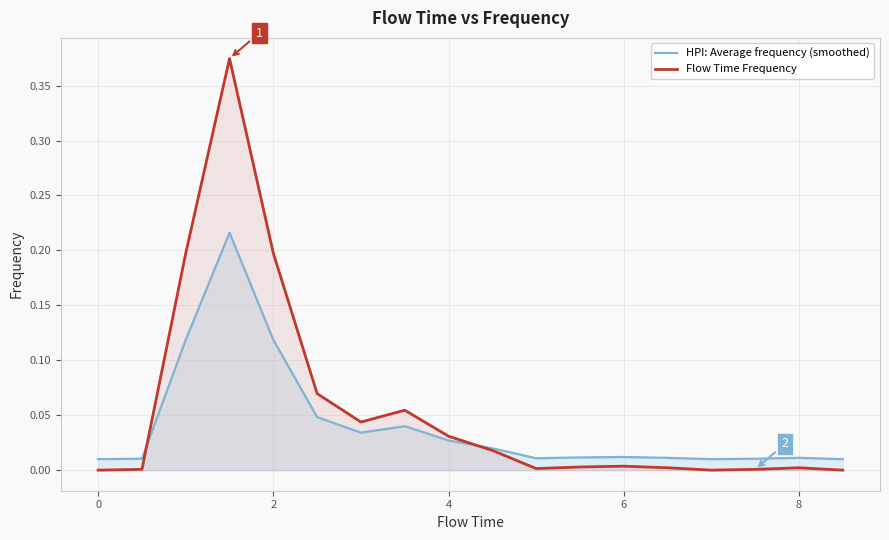

Rank the series by their maximum value, from highest to lowest.

Flow Time Frequency, HPI: Average frequency (smoothed)